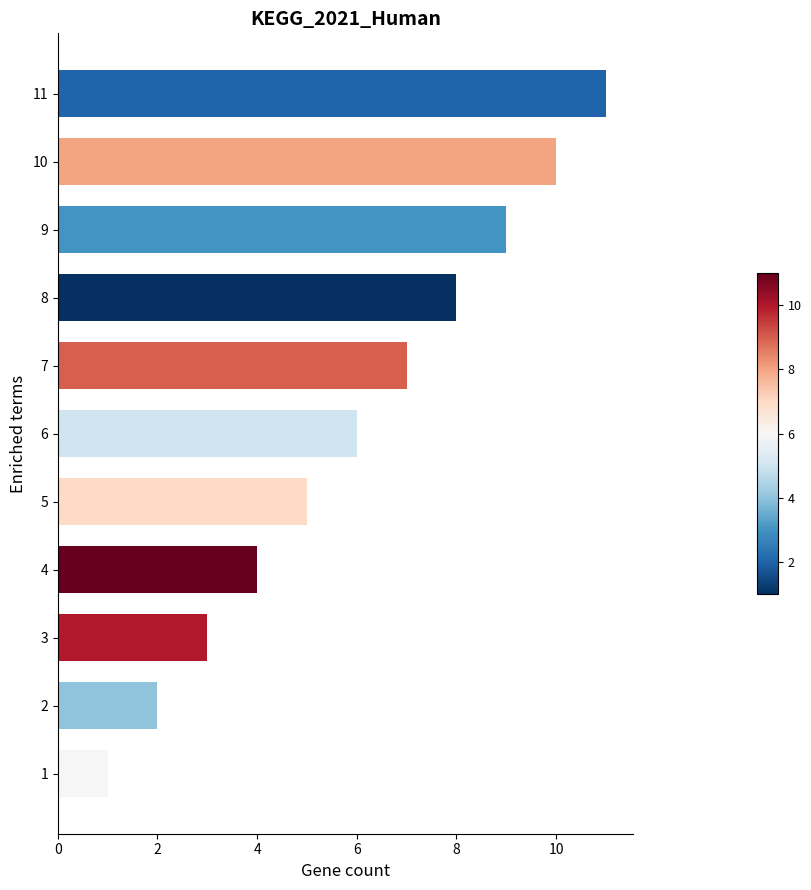

What is the difference between the maximum and second lowest values?

9